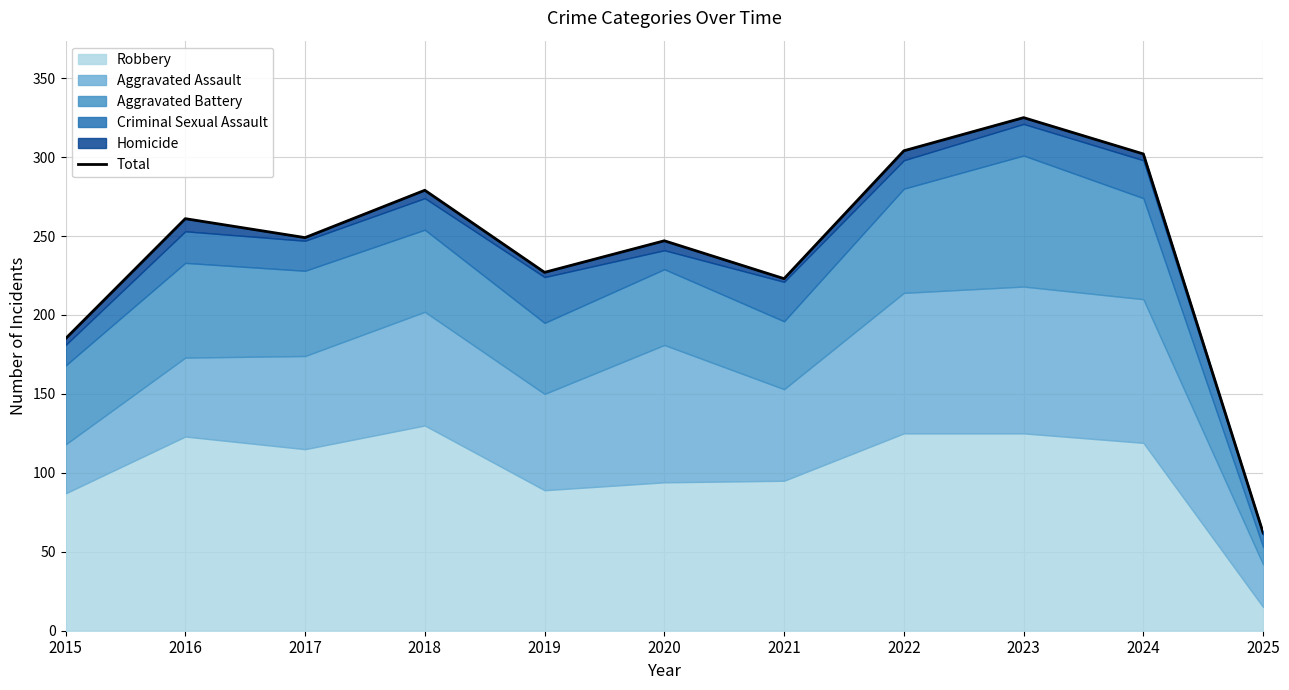

At which category does the chart reach its minimum across all series?

2025